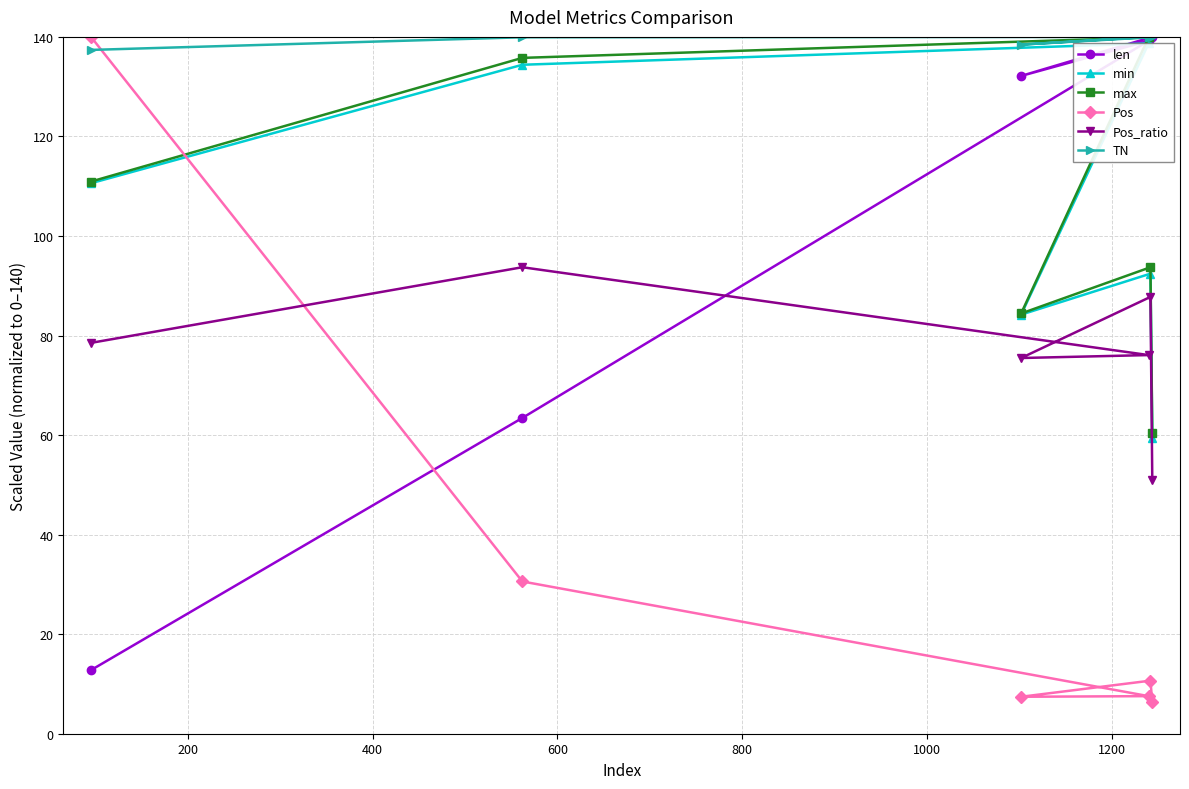

True or false: Pos_ratio and TN cross at least once.

False